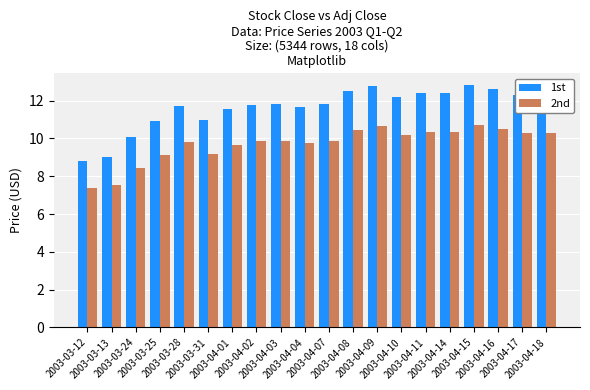

Is it true that 2nd equals 9.9 at 2003-04-07?

True